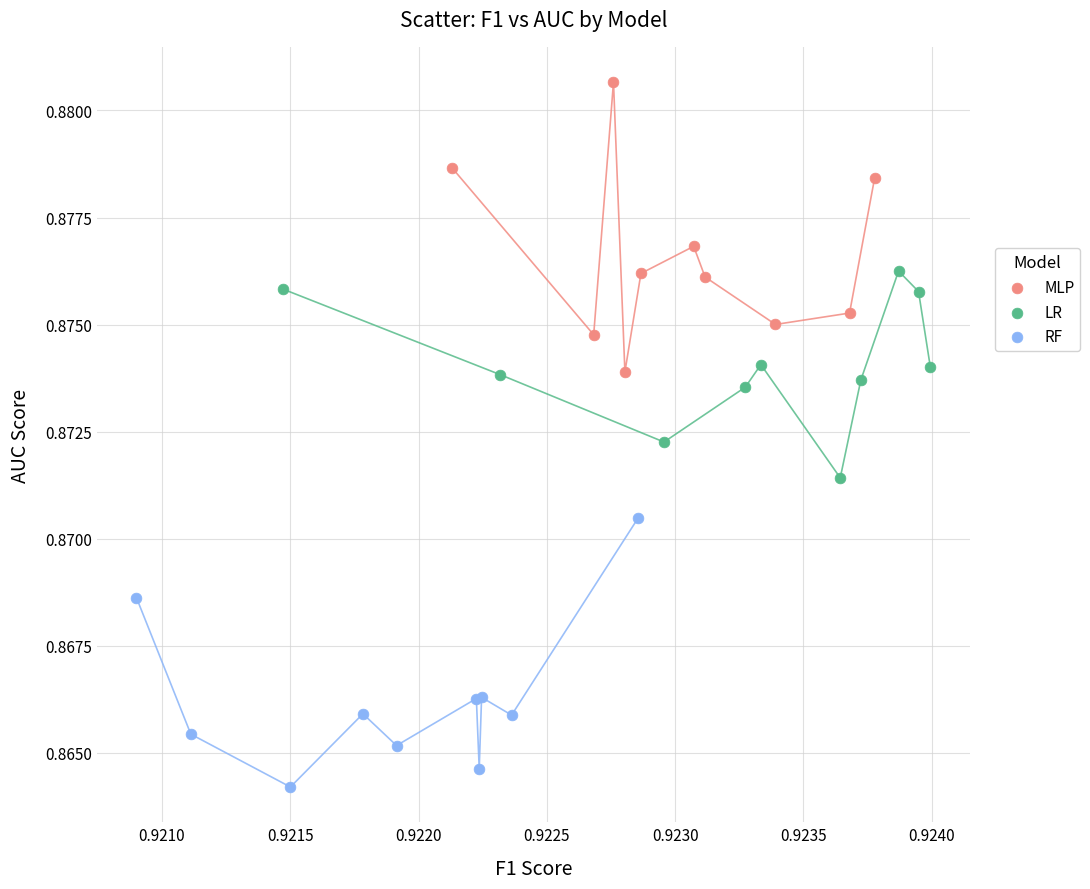

Which series reaches the minimum Y coordinate?

RF